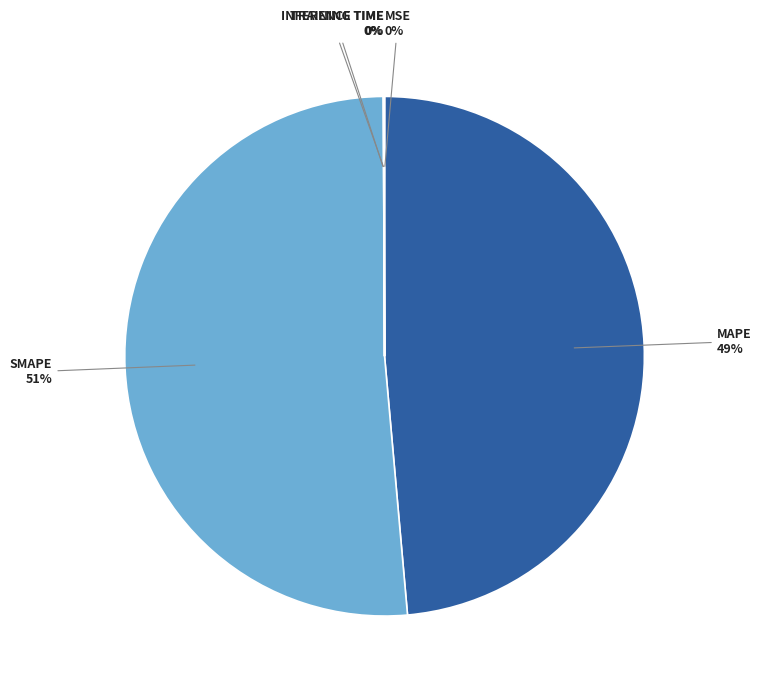

Is there any slice that represents more than half of the pie?

Yes